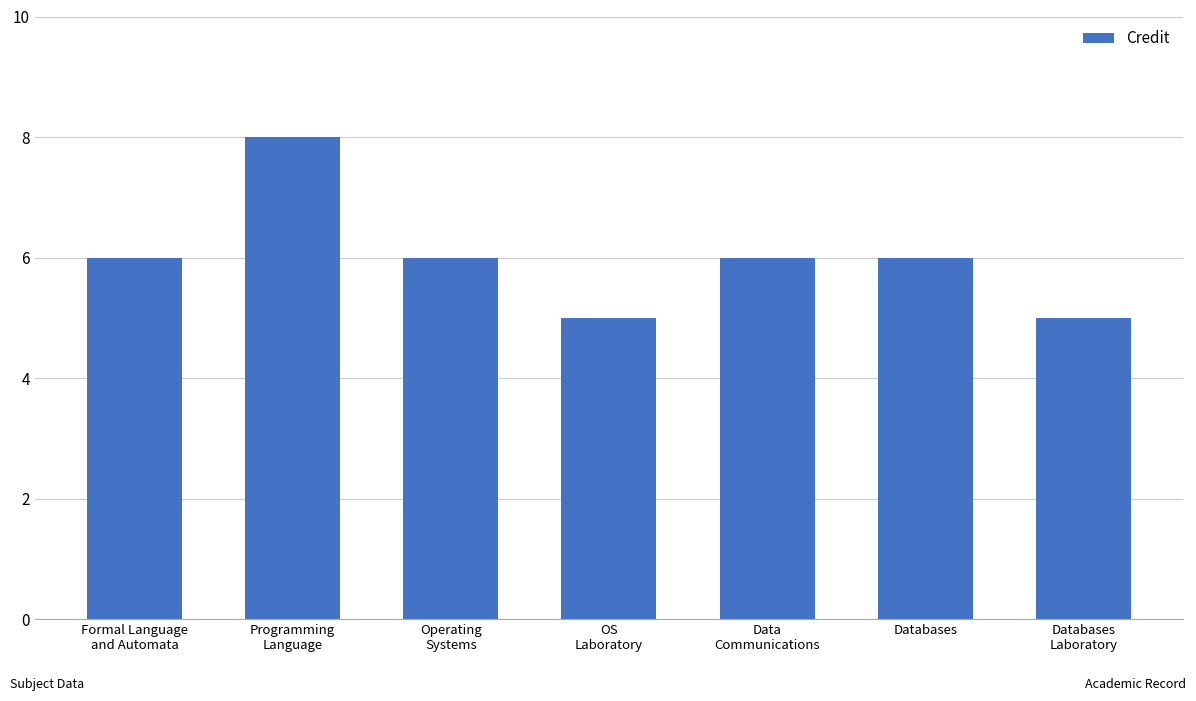

Reading left to right, transcribe all the data shown in this chart.

6	8	6	5	6	6	5